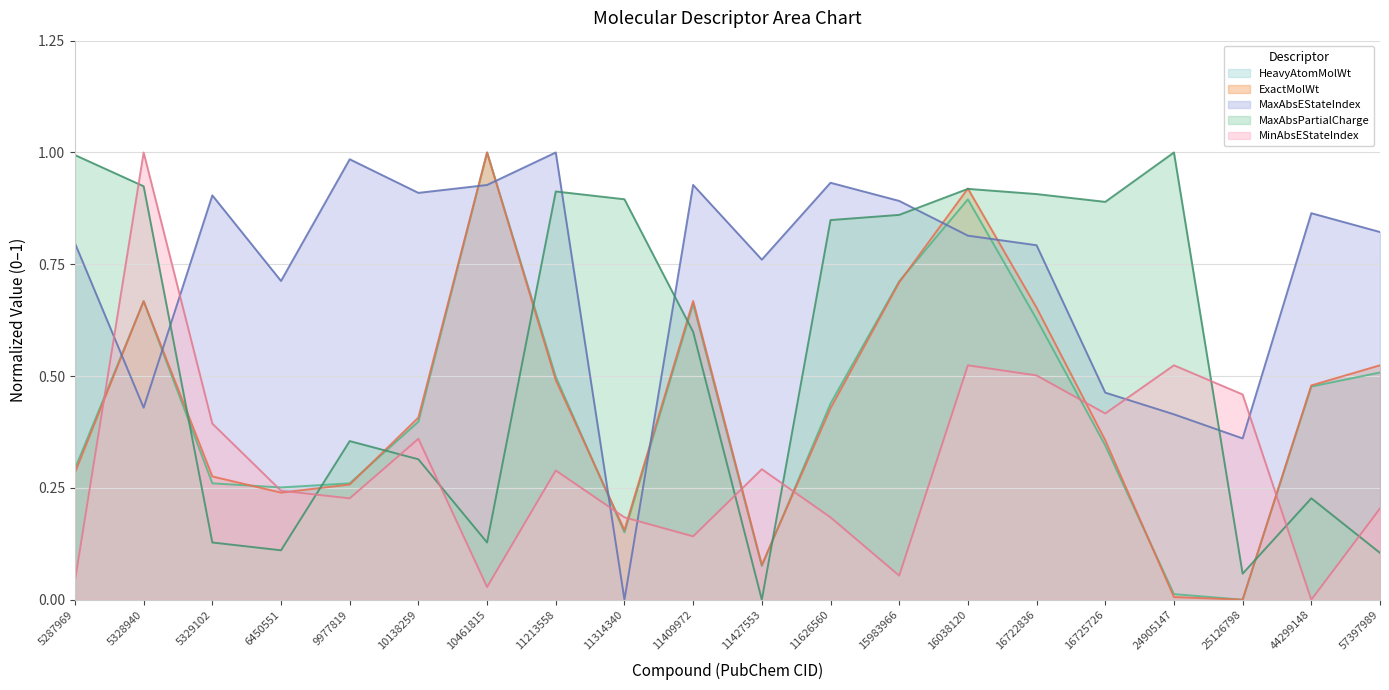

How many intersections are there between MaxAbsEStateIndex and HeavyAtomMolWt?

8